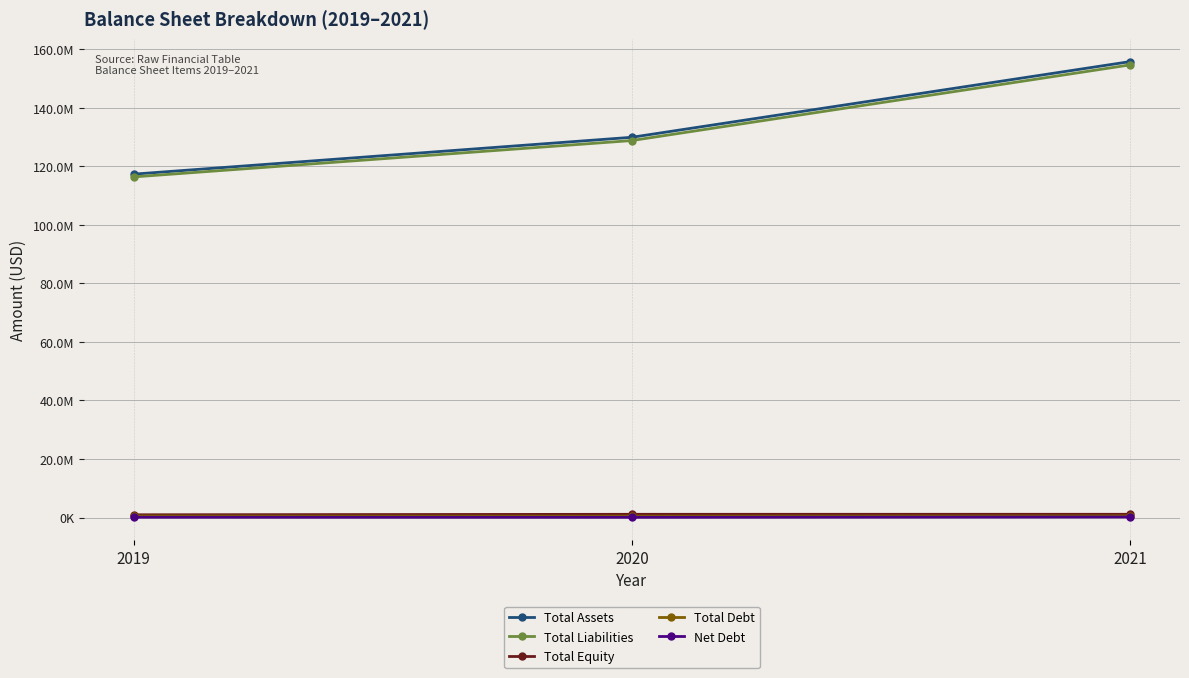

Is this an area chart (filled region under the line)?

No